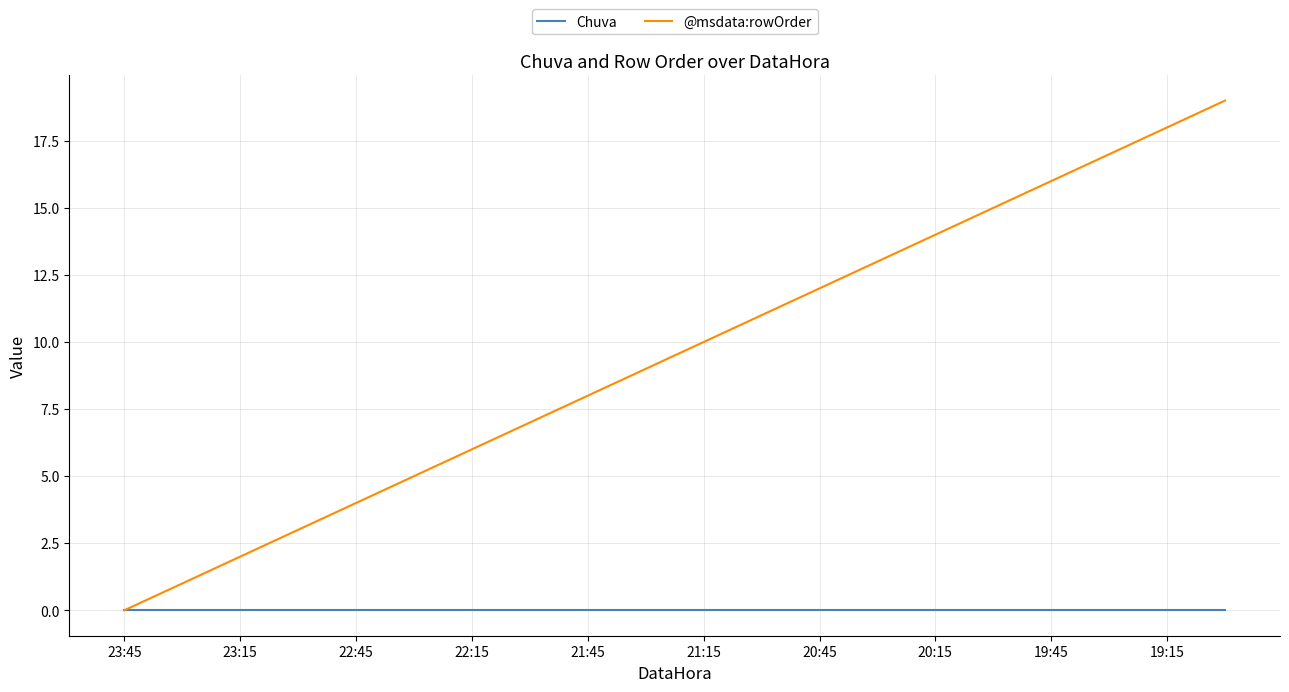

Does the chart display data point markers on the line(s)?

No